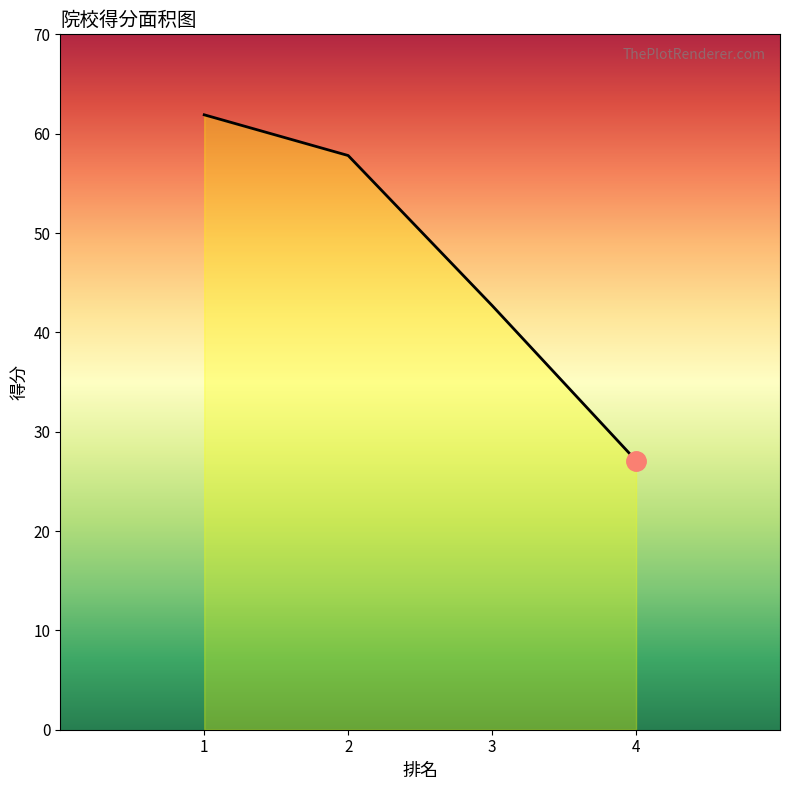

What is the difference between the values at 4 and 2?

30.7